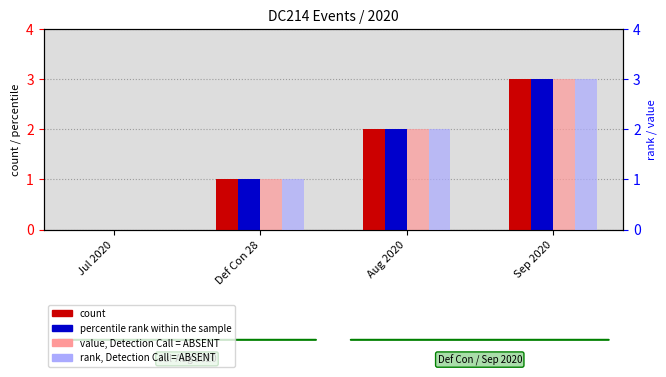

How many series are shown in this chart?

4